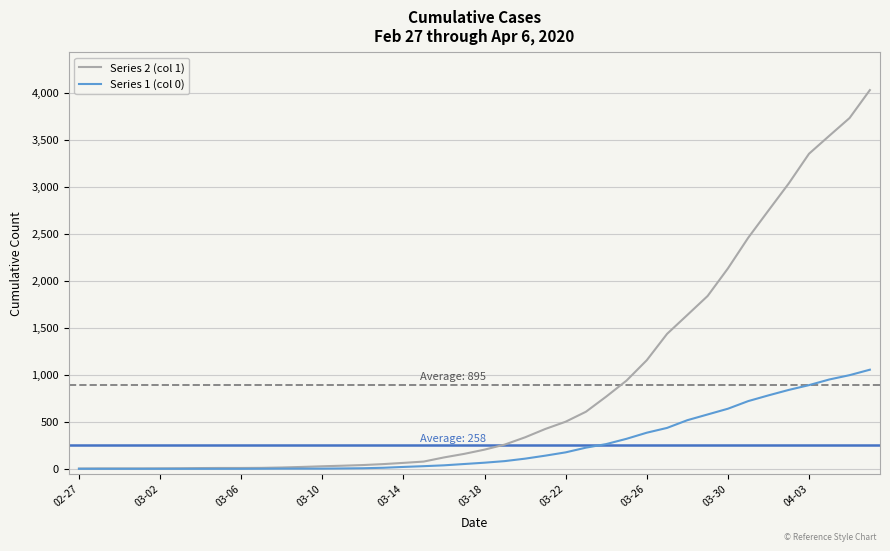

Rank the series by their average value, from highest to lowest.

Series 2 (col 1), Series 1 (col 0)